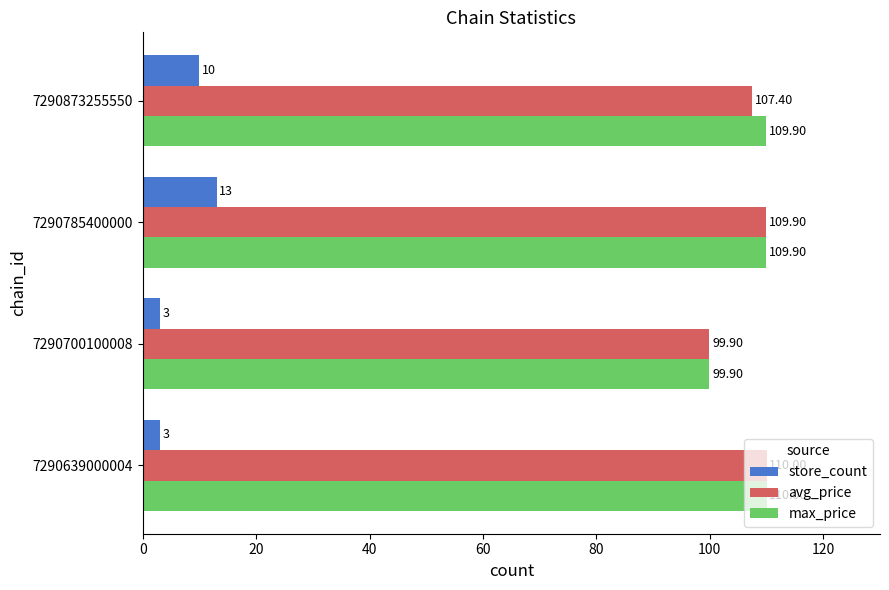

Which series has the largest total across all categories?

max_price